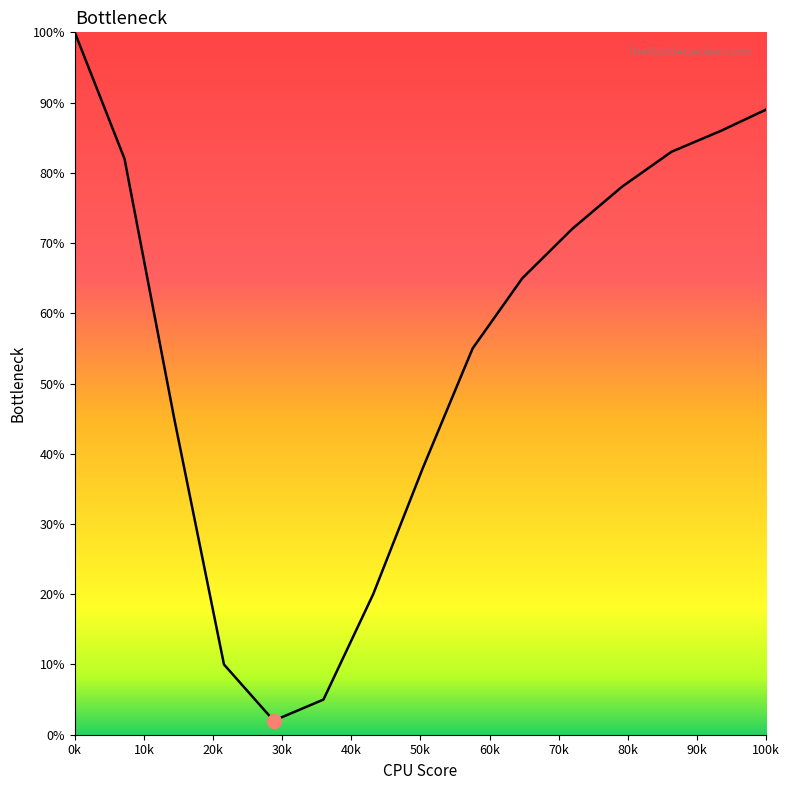

What is the maximum value shown in the chart?

100